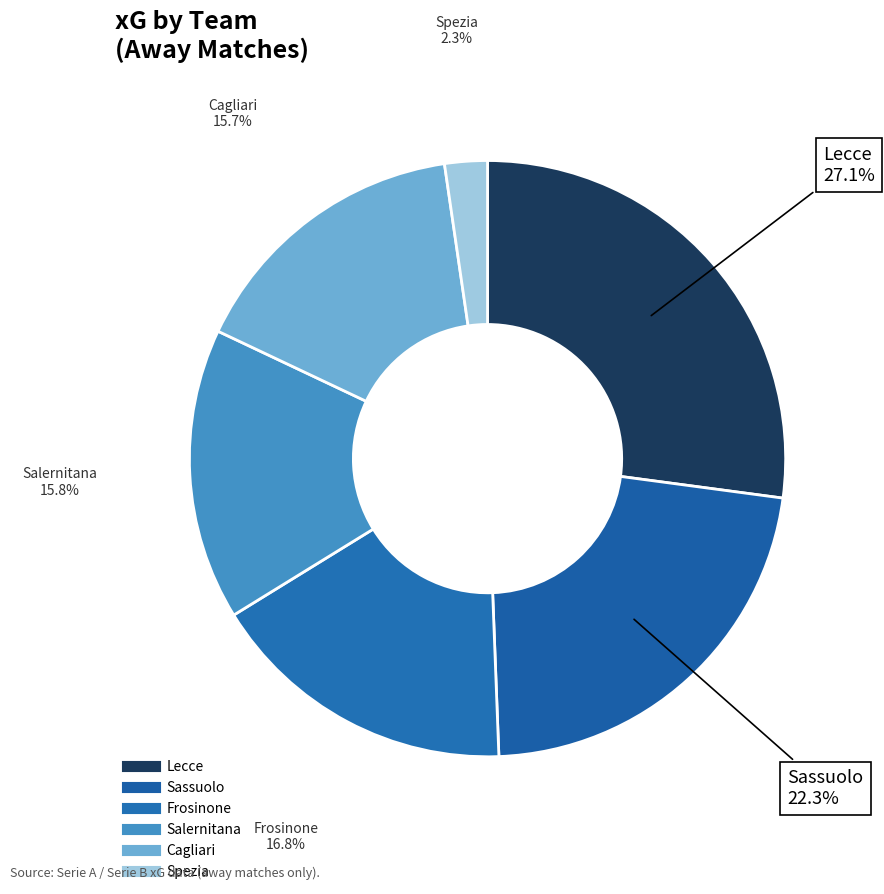

Count the number of slices in the pie.

6